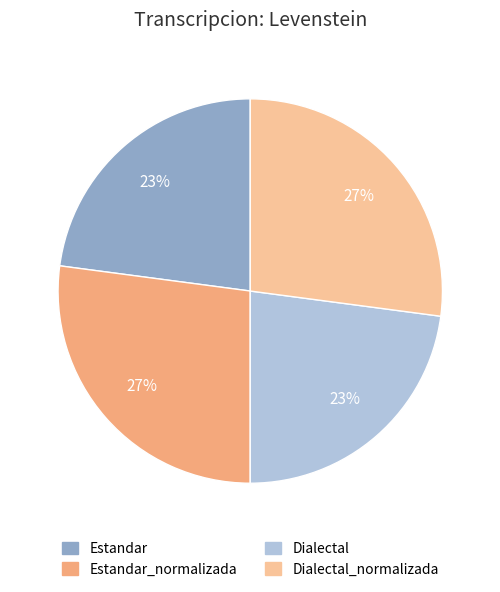

Is there a majority slice in this chart?

No